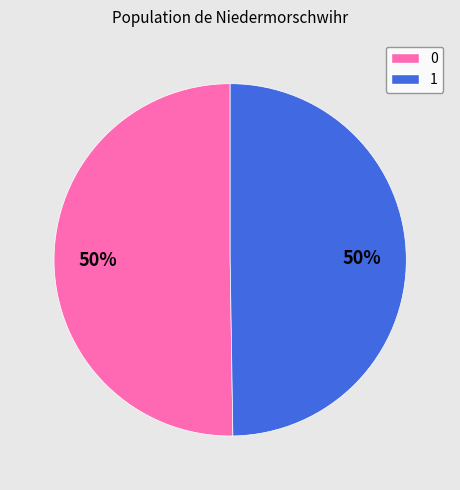

The 1 slice represents 50% of the pie. True or false?

True